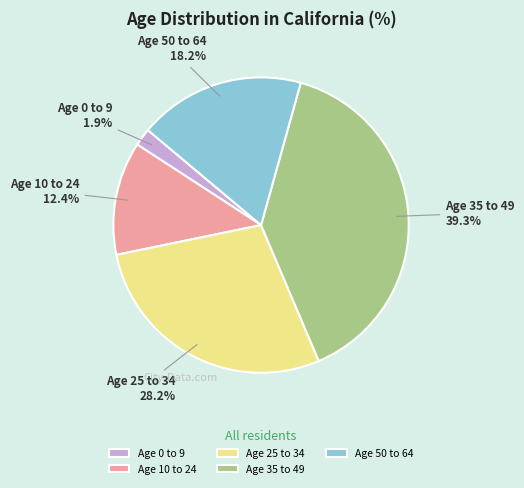

How much of the chart is everything except Age 35 to 49?

60.7%